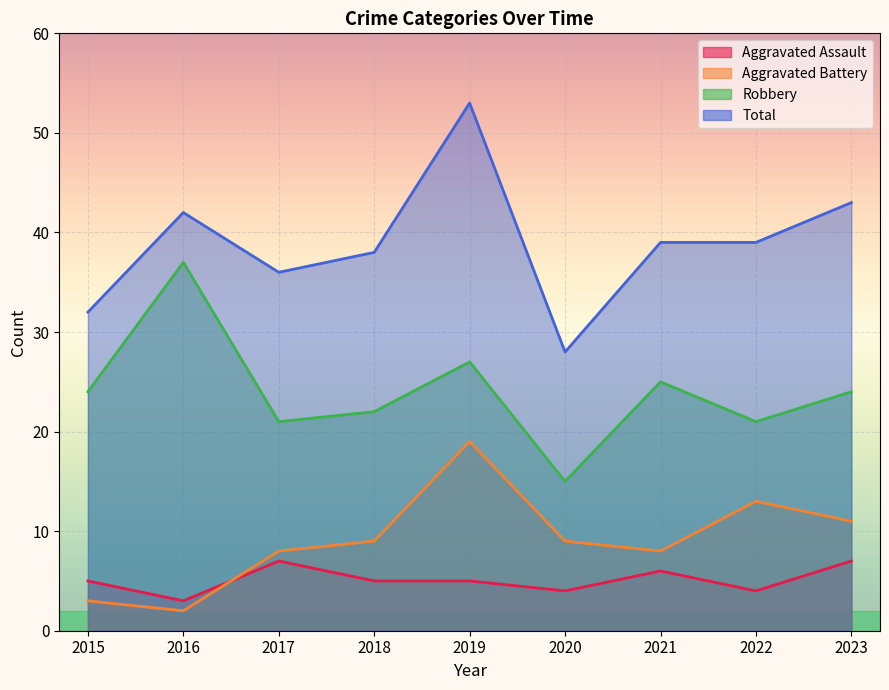

What is the sum of all Aggravated Battery values?

82